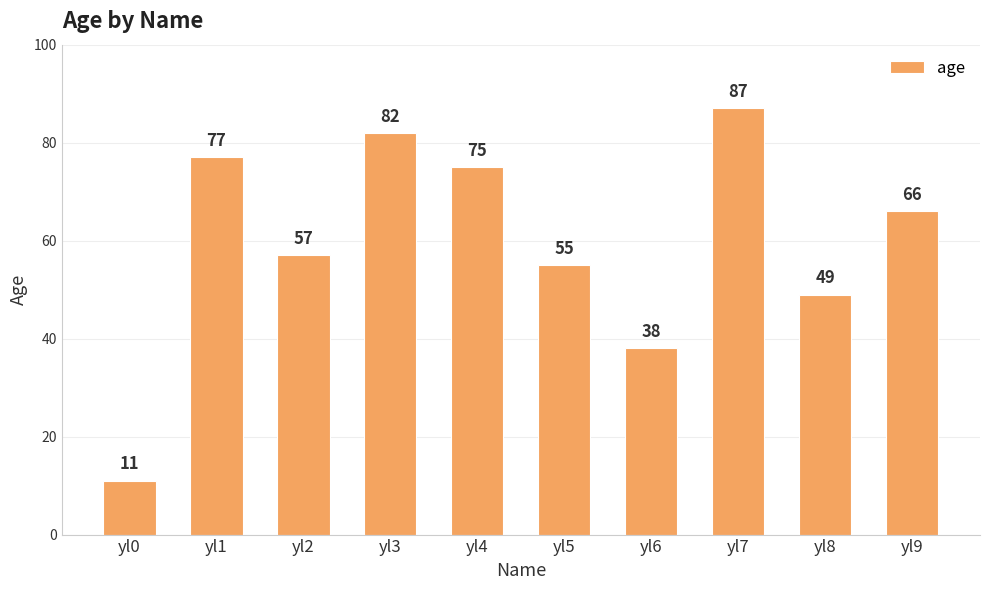

Does the chart contain any negative values?

No